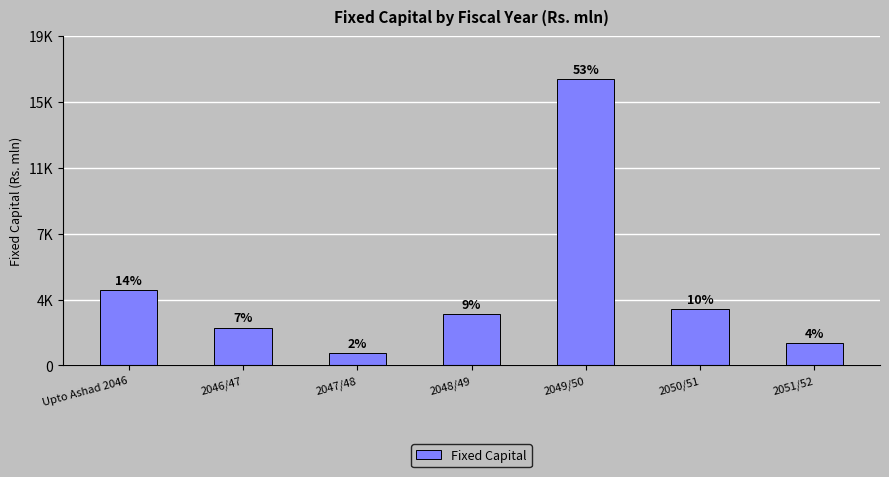

Does the chart contain any negative values?

No